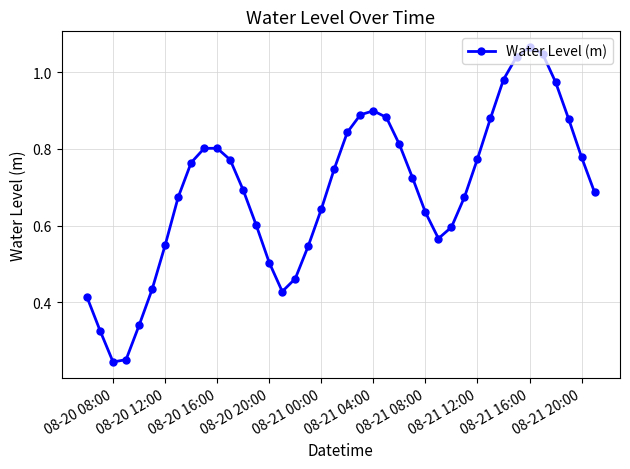

What is the sum of all values?

27.6